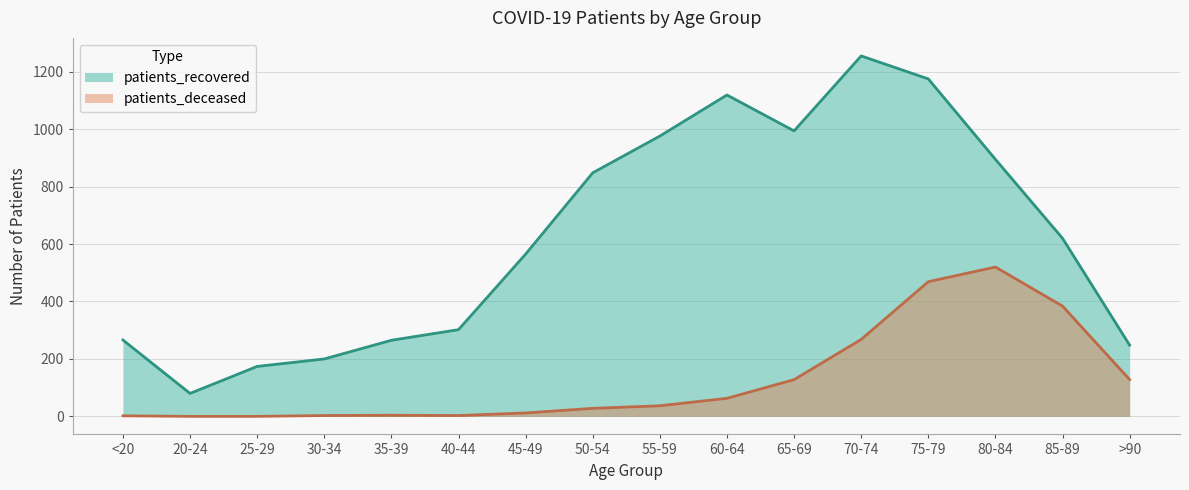

What is the difference between the maximum and second lowest values in the patients_deceased series?

520